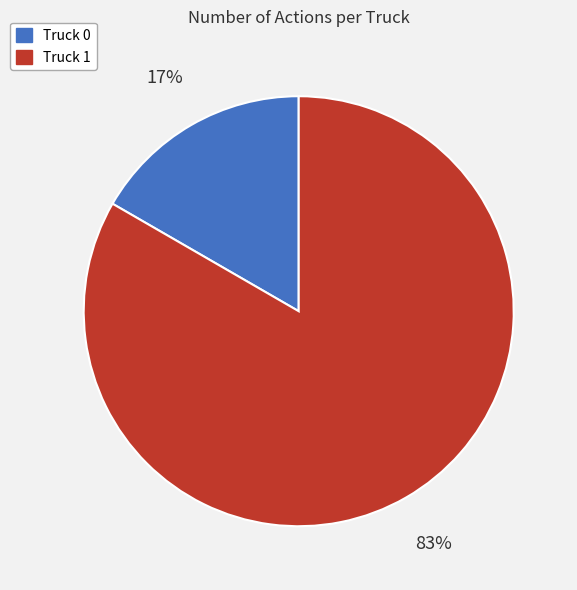

Combined, do Truck 1 and Truck 0 account for over 50%?

Yes